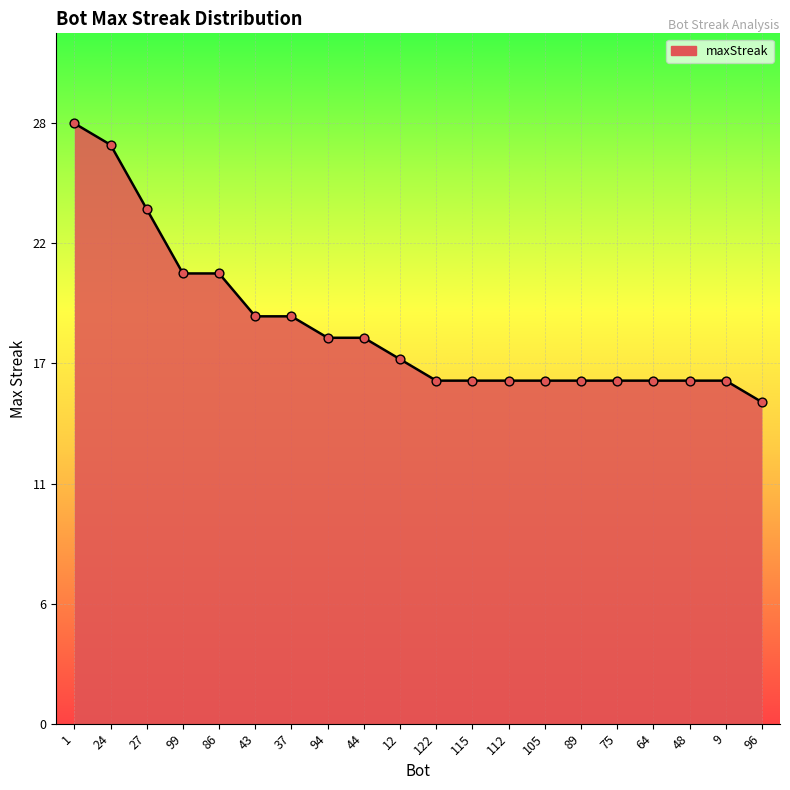

Approximately how many times larger is the value at 112 compared to 115?

1.0